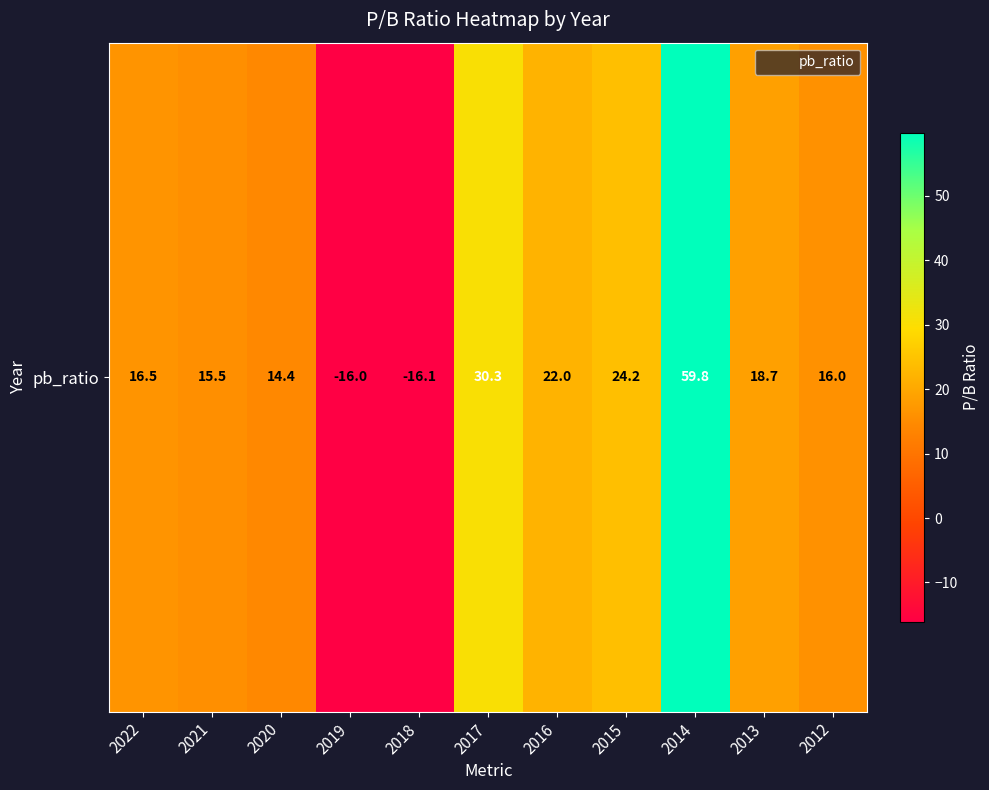

Is it true that the value at 2016 is 22.0?

True